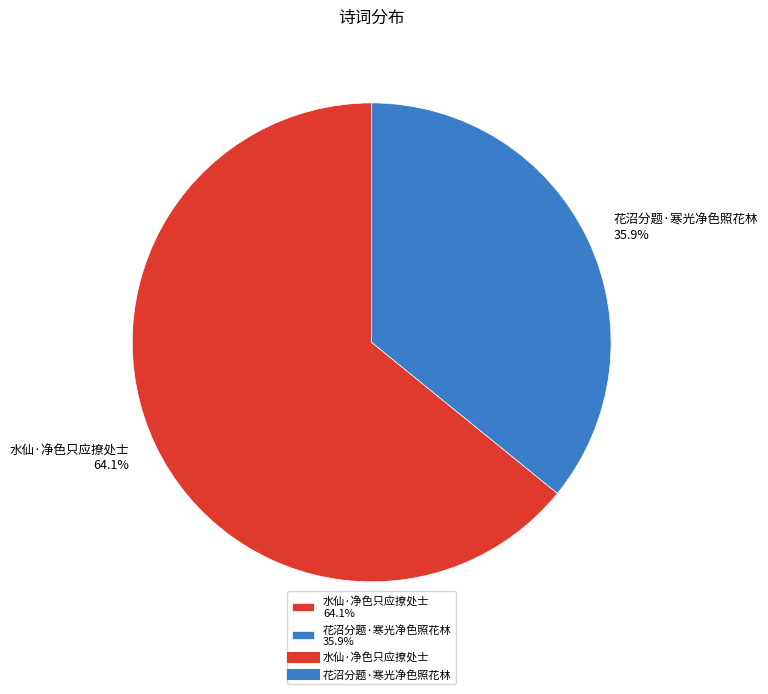

Which slice is the largest?

水仙·净色只应撩处士